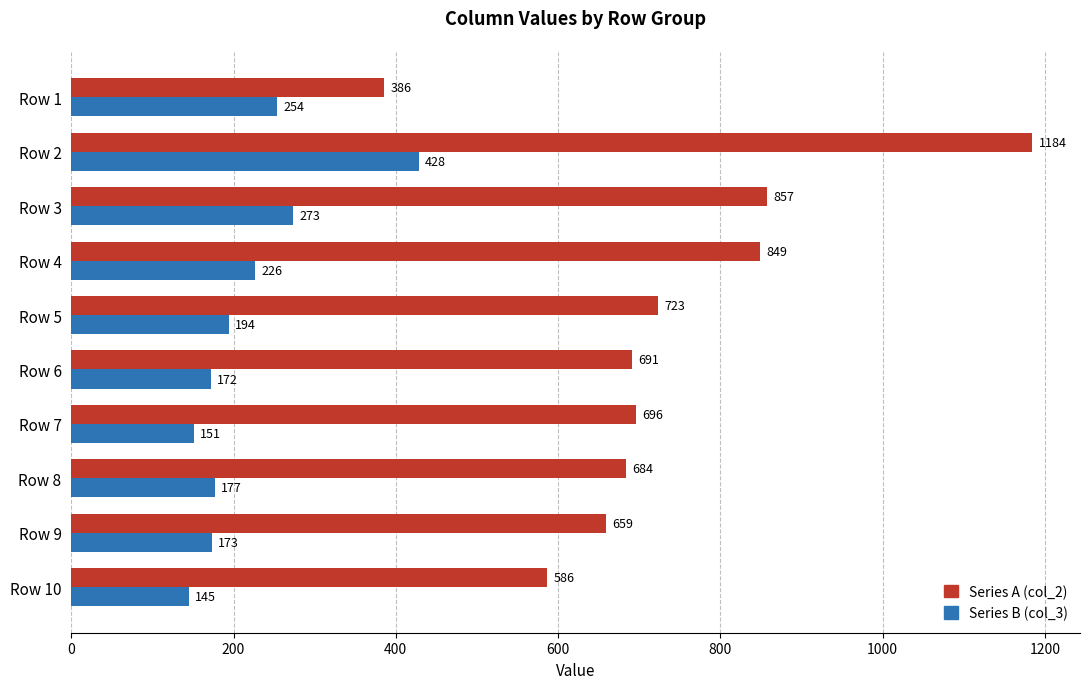

Is it true that Series A (col_2) equals 849 at Row 4?

True